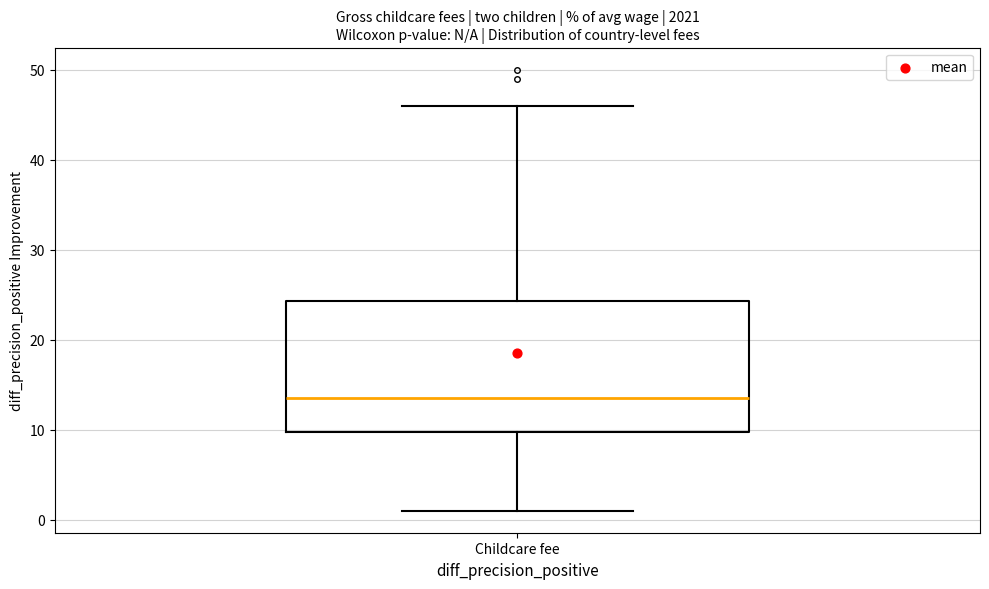

Read this box plot against the y-axis: the position of the median line, the range covered by the box, and the ends of both whiskers. The values are not printed on the chart, so give them approximately, as read against the axis.

median 14, box 10 to 24, whiskers 1 to 46